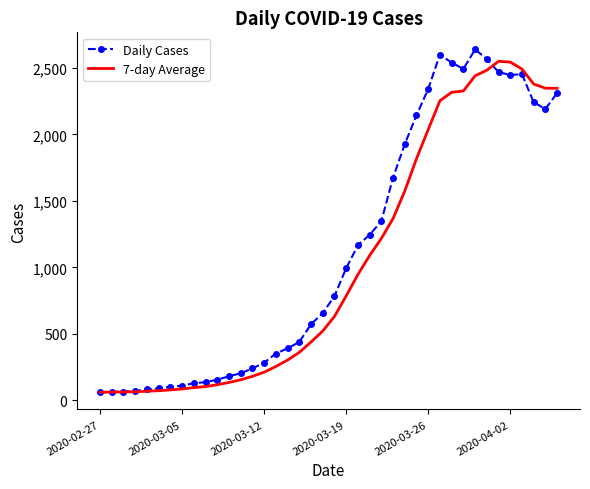

How many distinct data groups are displayed?

2